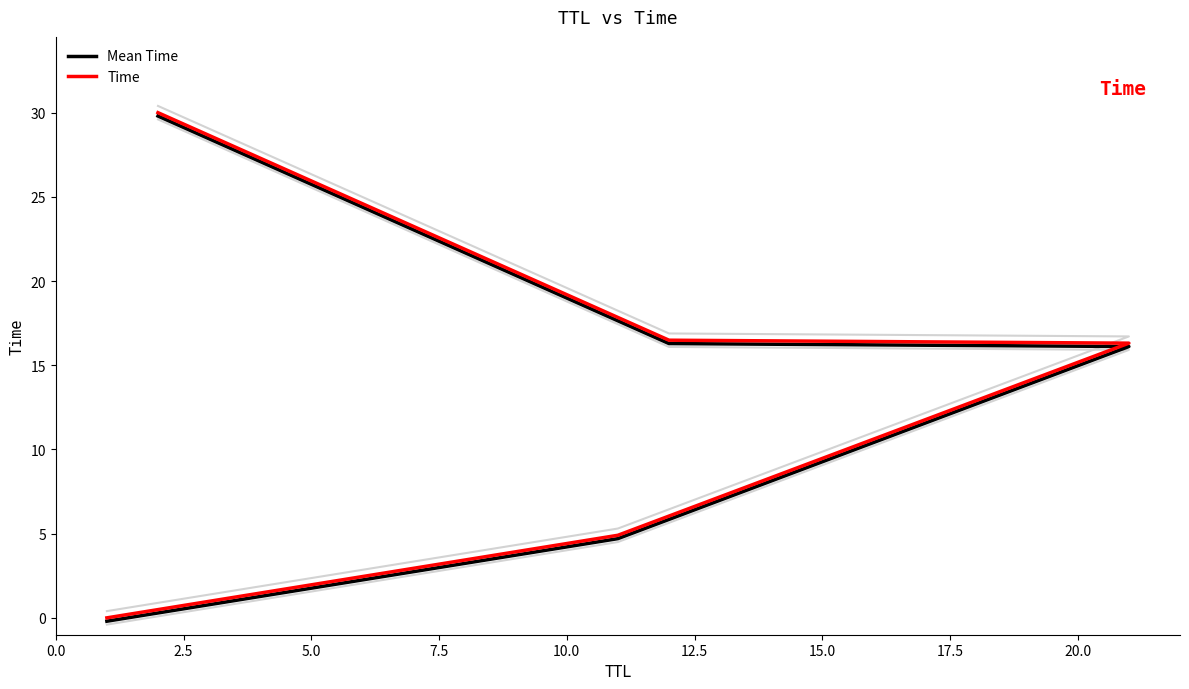

Is it true that Time equals 4.7 at 7.5?

False